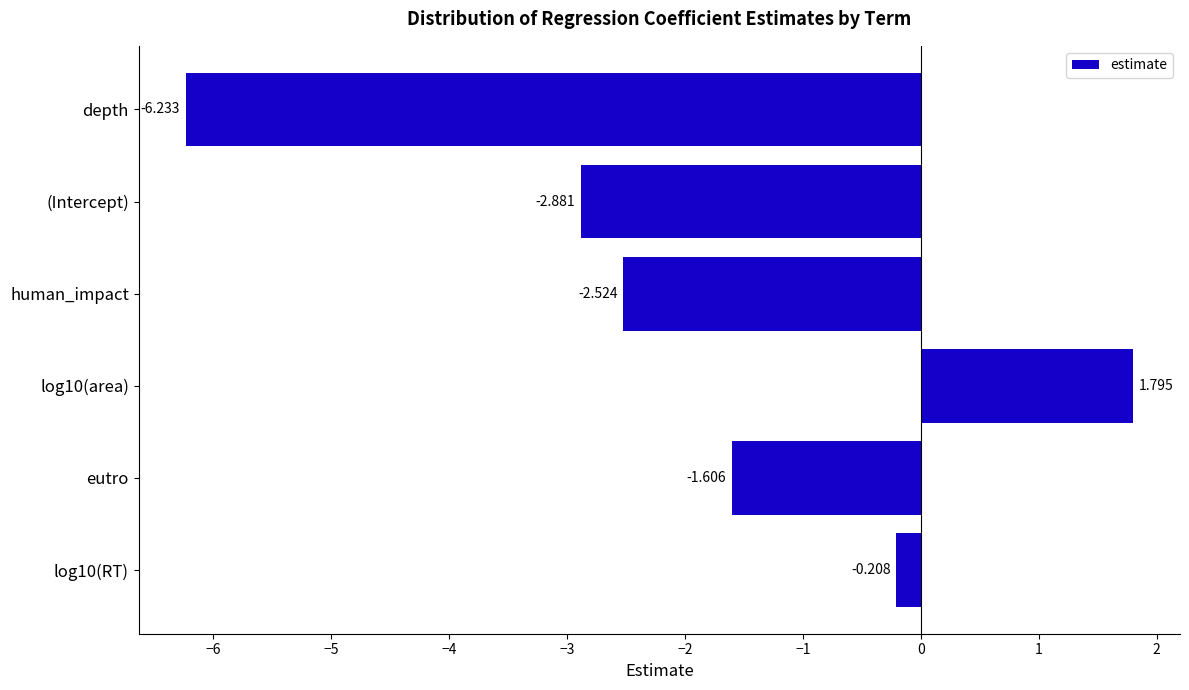

Between (Intercept) and human_impact, which is larger?

human_impact